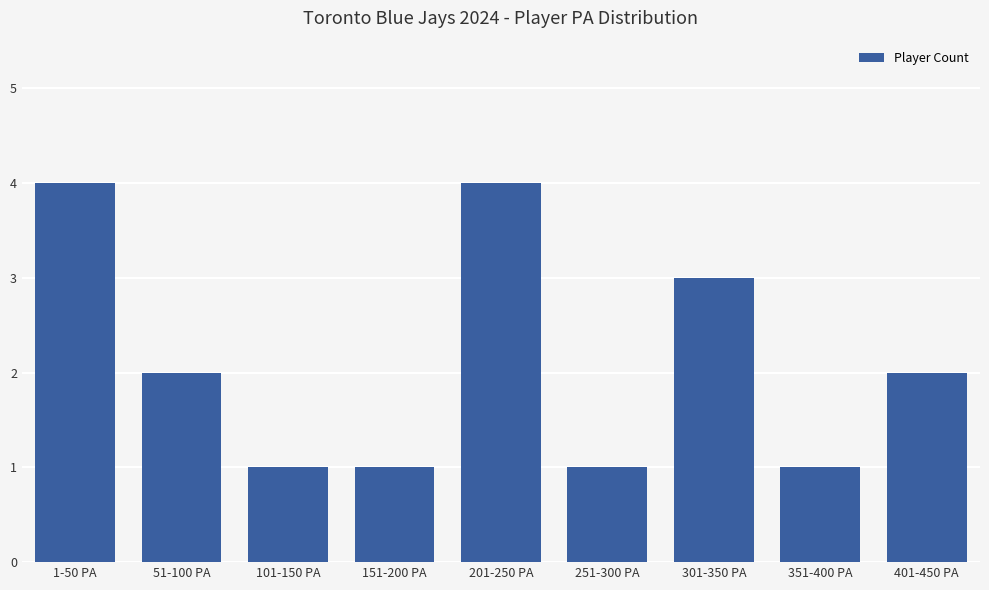

Reading left to right, what are all the values shown in this chart?

1-50 PA=4	51-100 PA=2	101-150 PA=1	151-200 PA=1	201-250 PA=4	251-300 PA=1	301-350 PA=3	351-400 PA=1	401-450 PA=2